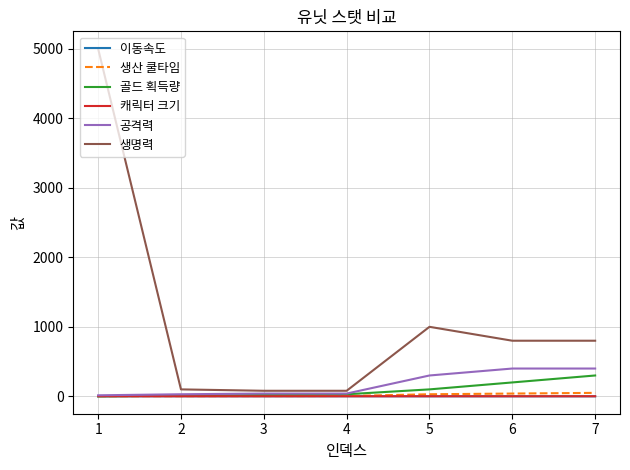

Which series has the largest total across all categories?

생명력